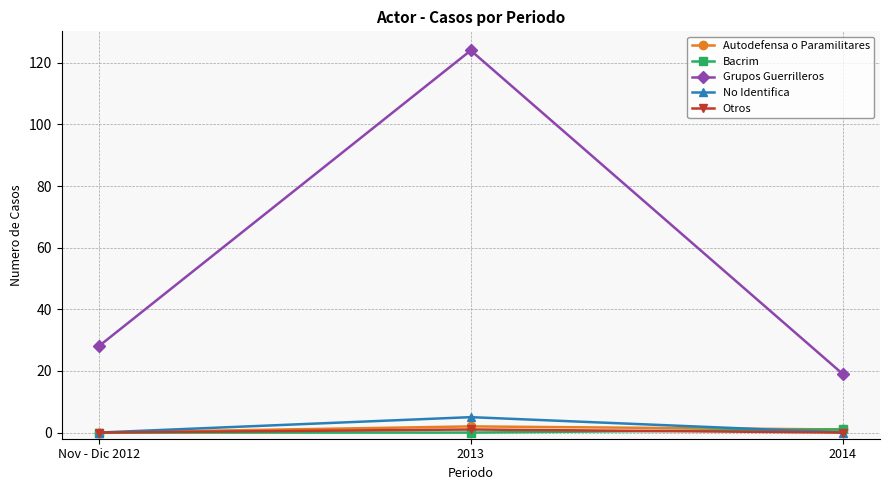

True or false: No Identifica has a value of 5 at 2013.

True